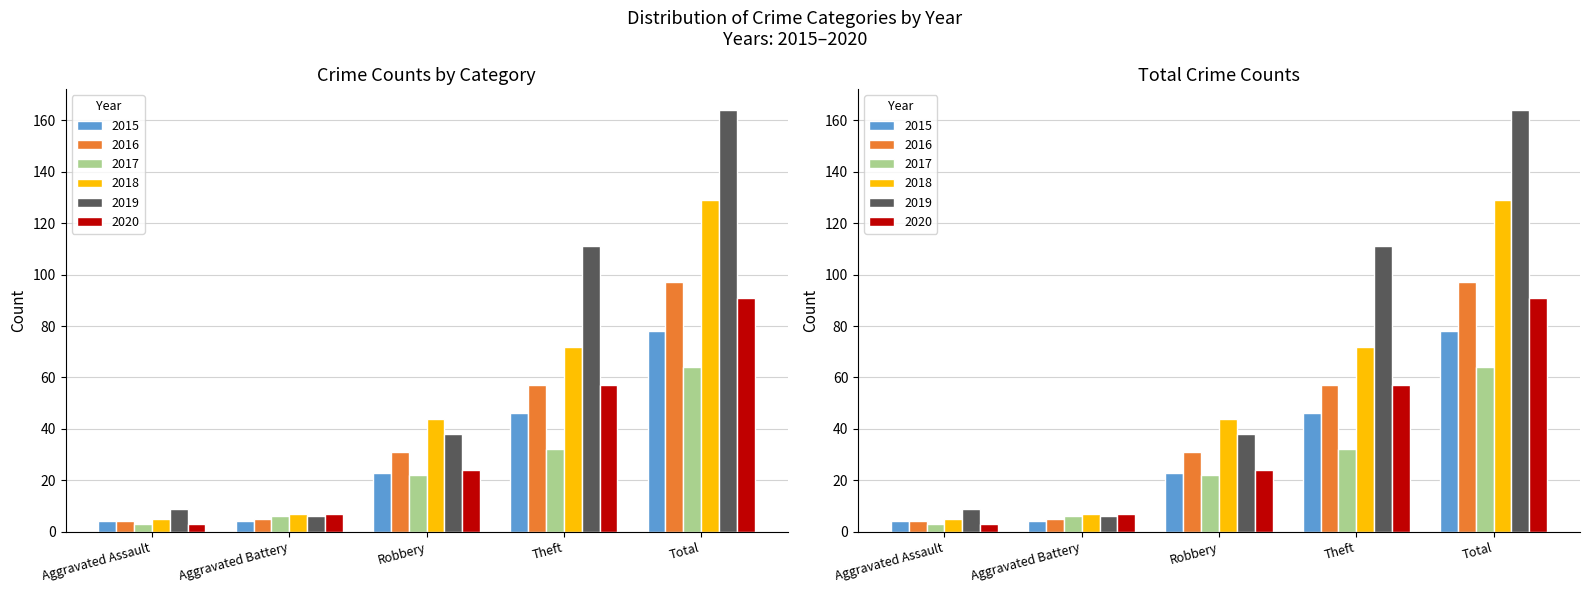

Between Aggravated Assault and Robbery, which series saw the biggest shift?

2018